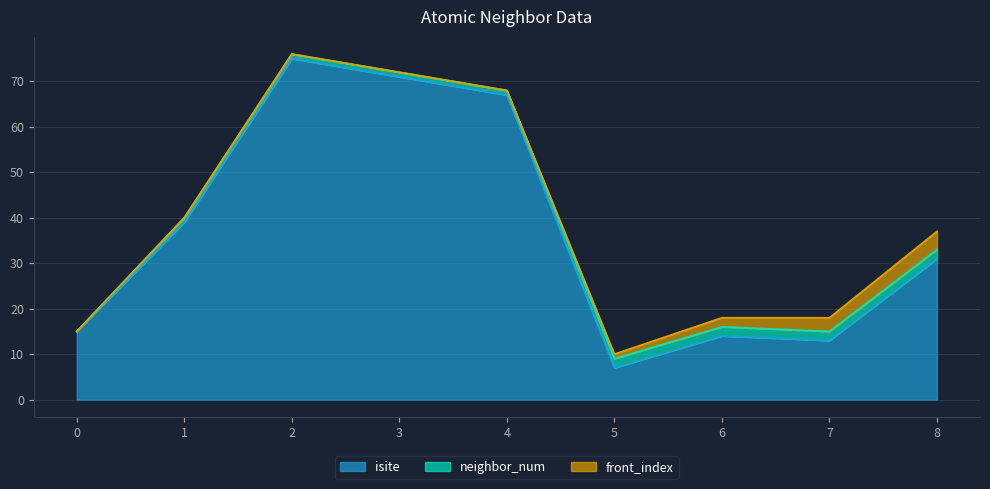

What are all the series names shown in the legend?

isite, neighbor_num, front_index